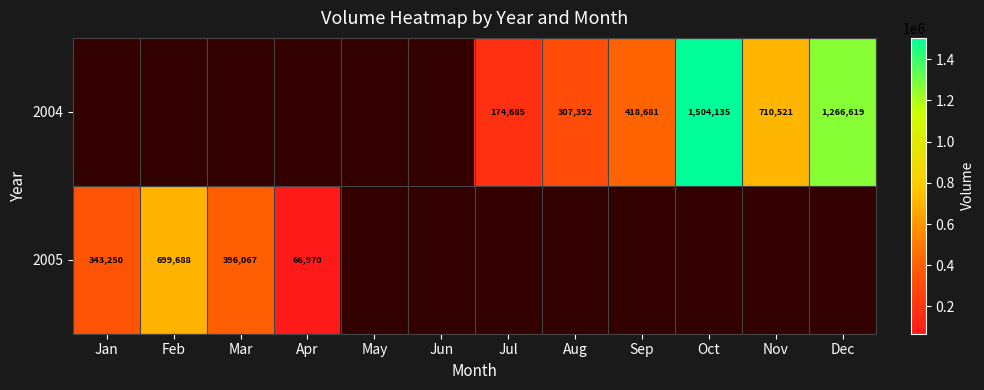

The value of 2004 at Jul is 174685. True or false?

True